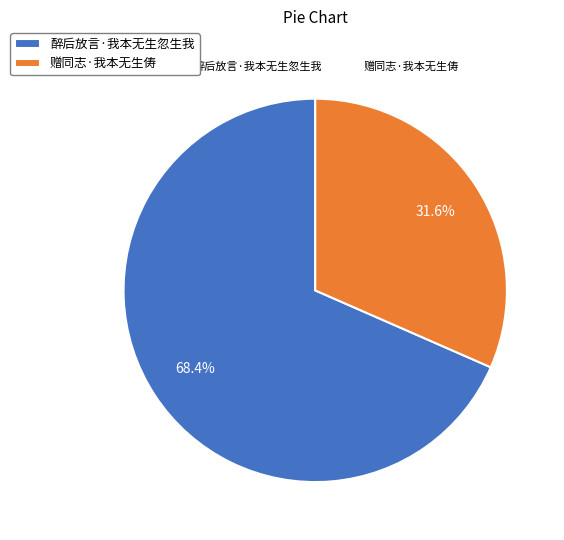

True or false: 醉后放言·我本无生忽生我 accounts for 83% of the total.

False